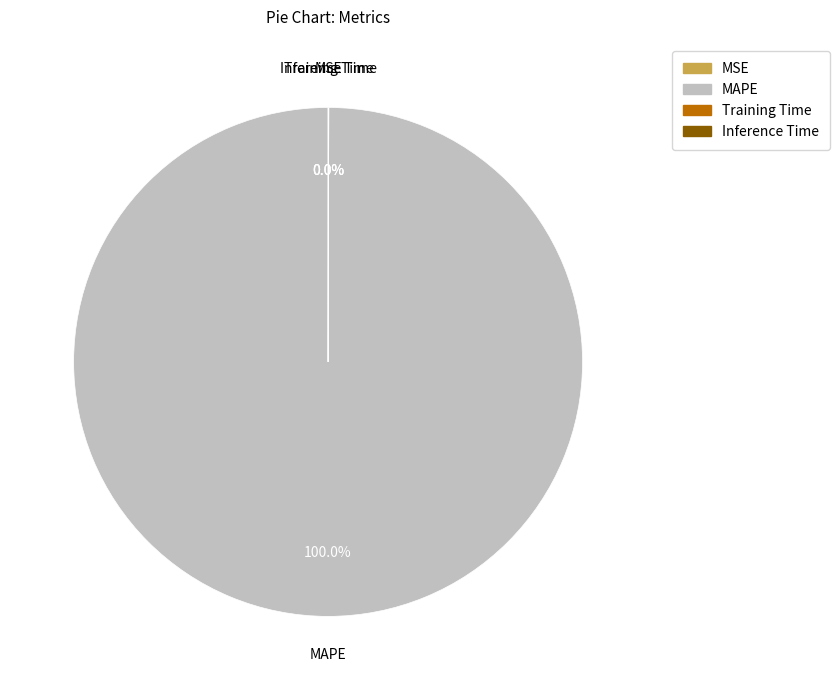

Which slice is the largest?

MAPE